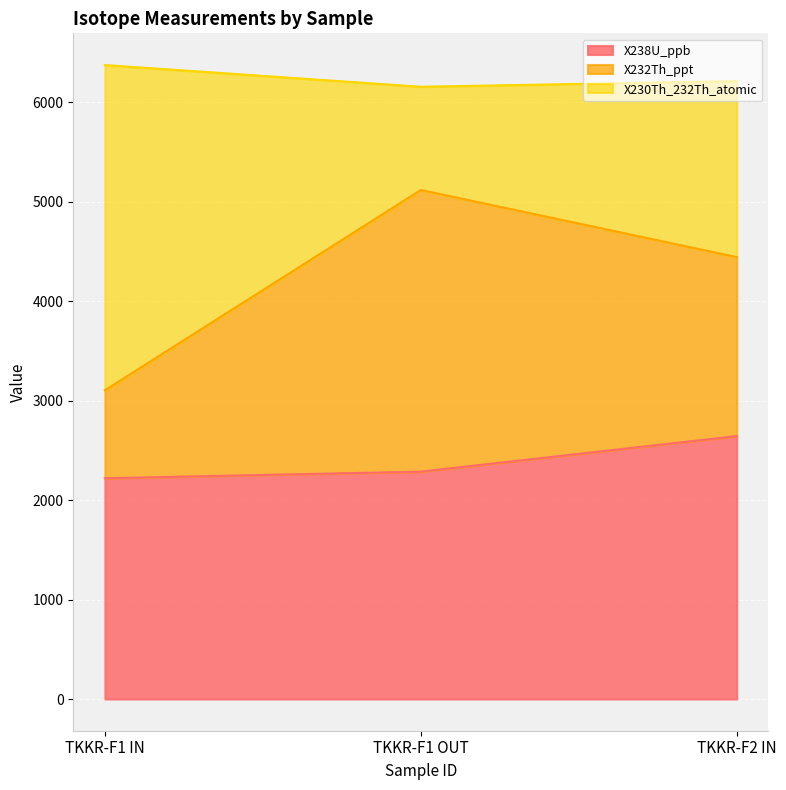

Between TKKR-F1 IN and TKKR-F2 IN, which series saw the biggest shift?

X230Th_232Th_atomic